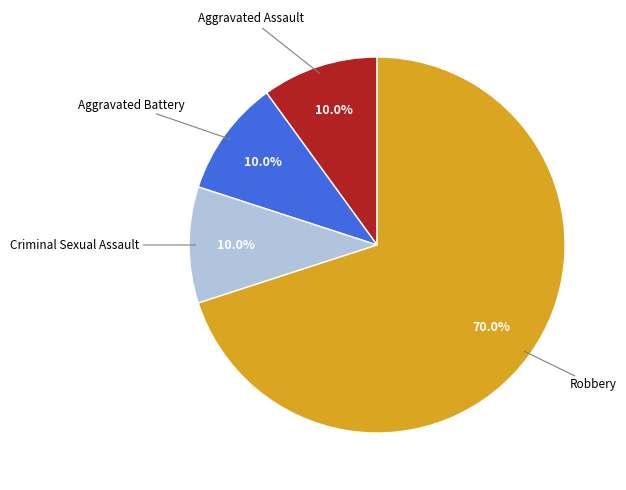

Is there a majority slice in this chart?

Yes